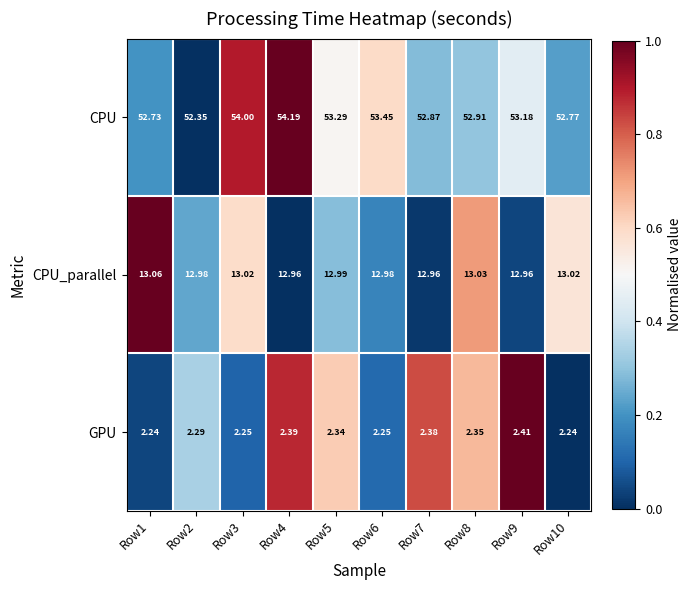

List the series in order of their peak value, highest first.

CPU, CPU_parallel, GPU